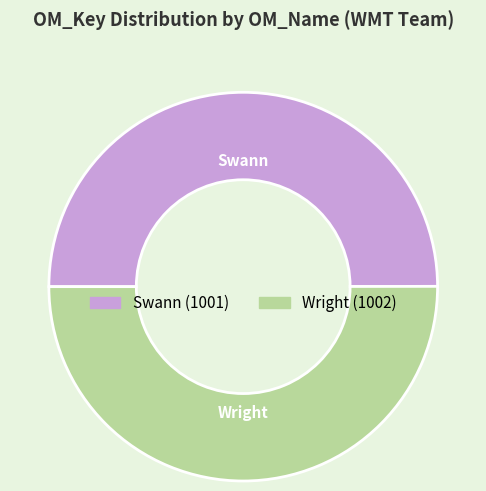

How many slices are in this pie chart?

2